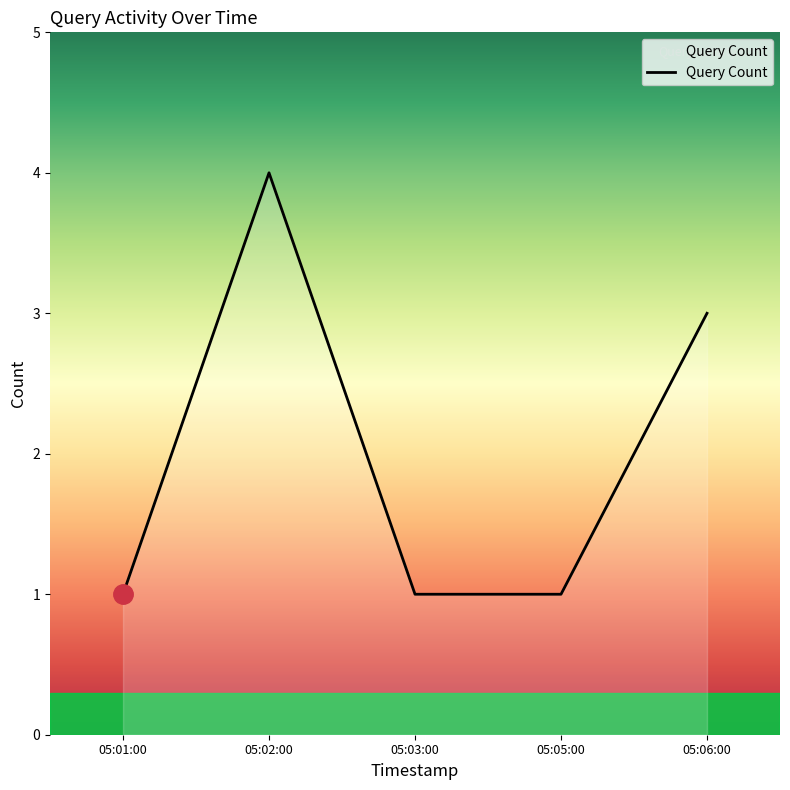

What position from the right is 05:06:00?

1